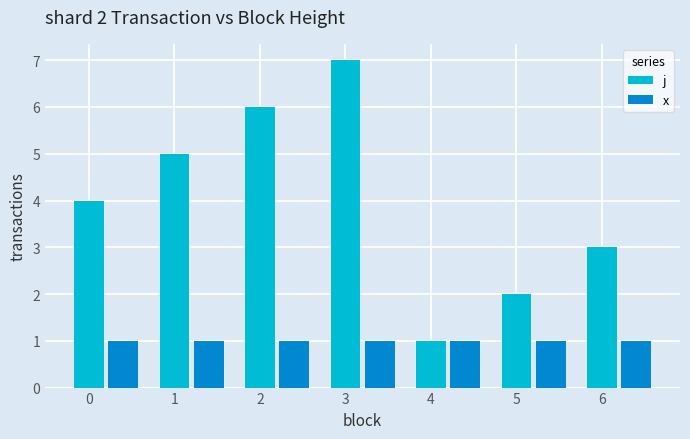

Which series changed the most between 5 and 6?

j